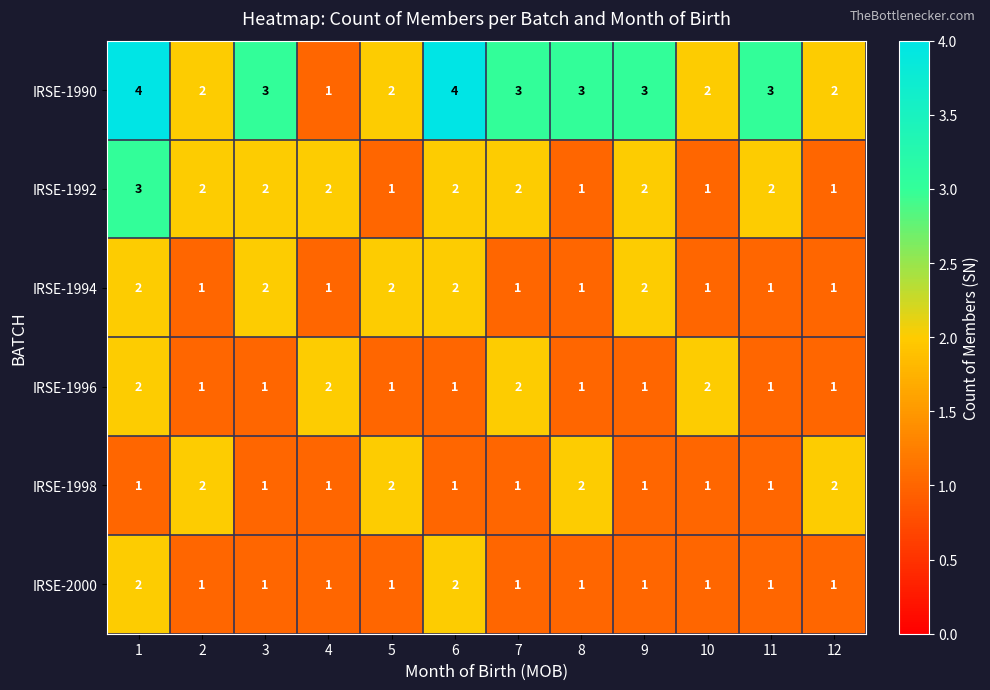

What is the highest value of the IRSE-1992 series?

3